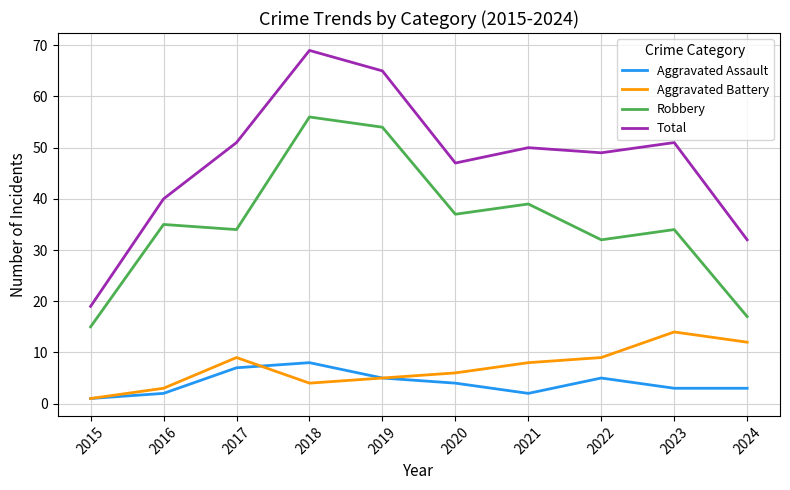

In Robbery, how many points are higher than both neighbors (excluding endpoints)?

4